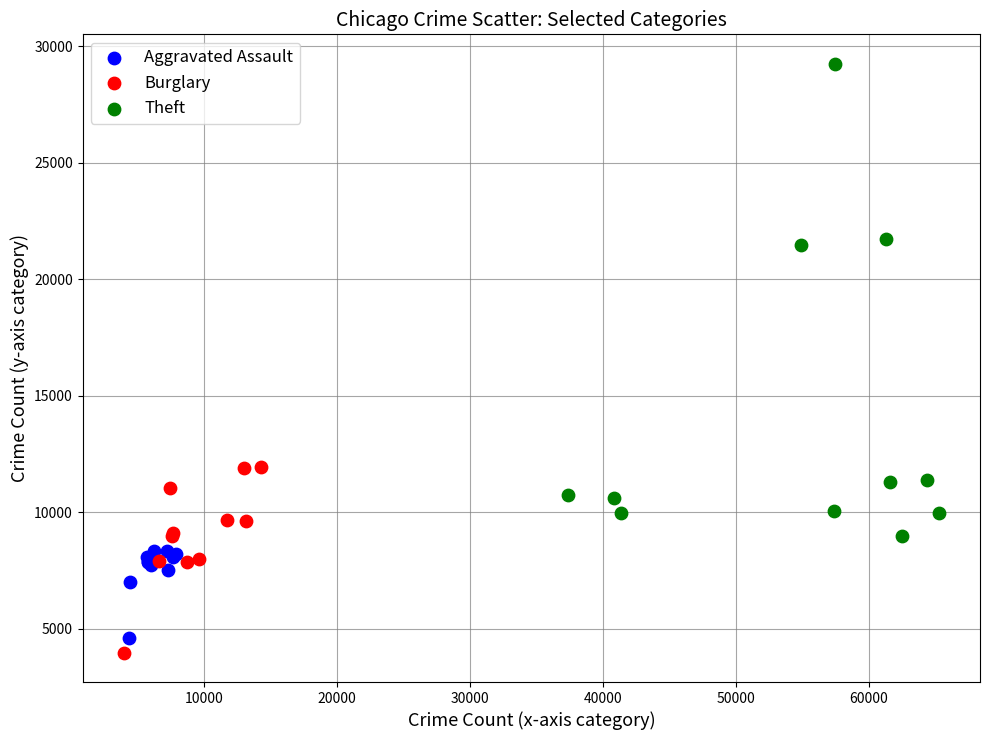

What are all the series names shown in the legend?

Aggravated Assault, Burglary, Theft